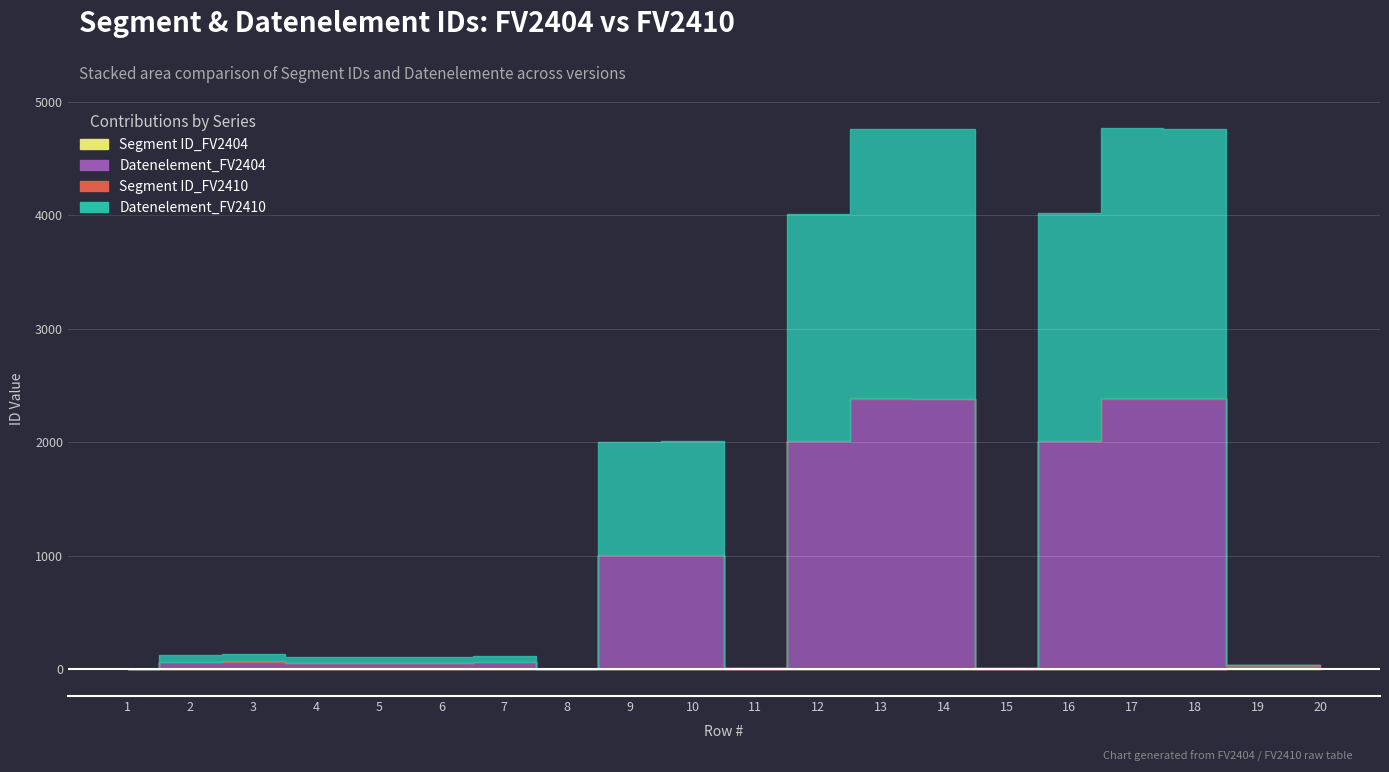

How many interior local peaks does the Datenelement_FV2404 series have?

6